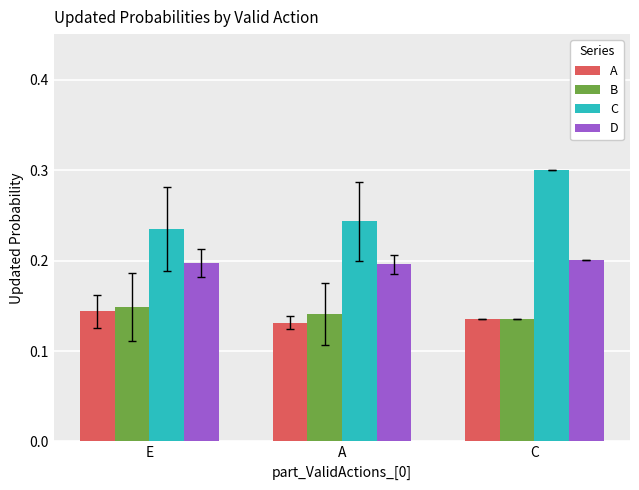

The D series shows 0.2 at C. True or false?

True